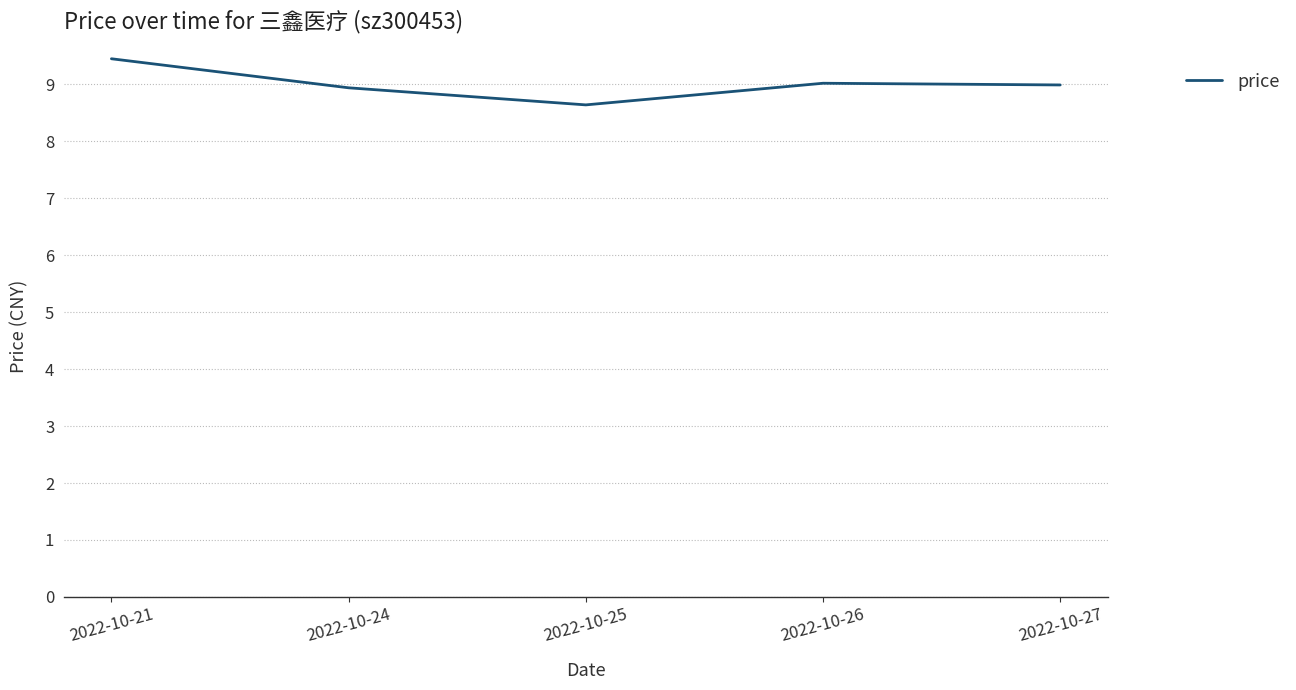

At which category does the data reach its first local peak?

2022-10-26